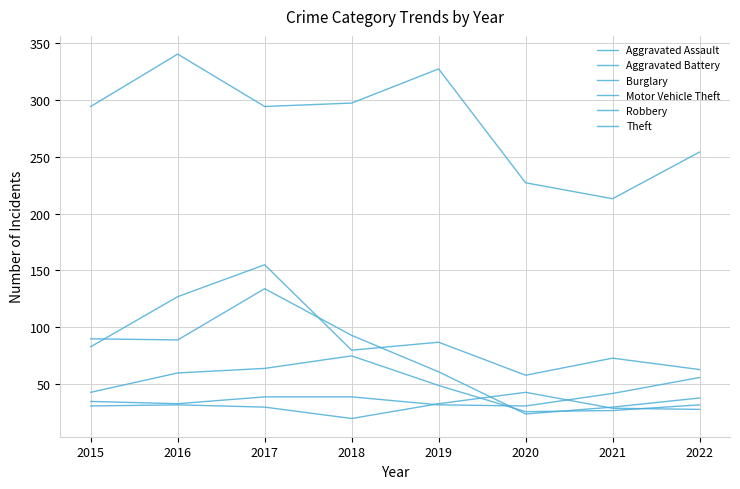

Rank the series at 2015 from lowest to highest value.

Aggravated Battery, Aggravated Assault, Robbery, Motor Vehicle Theft, Burglary, Theft